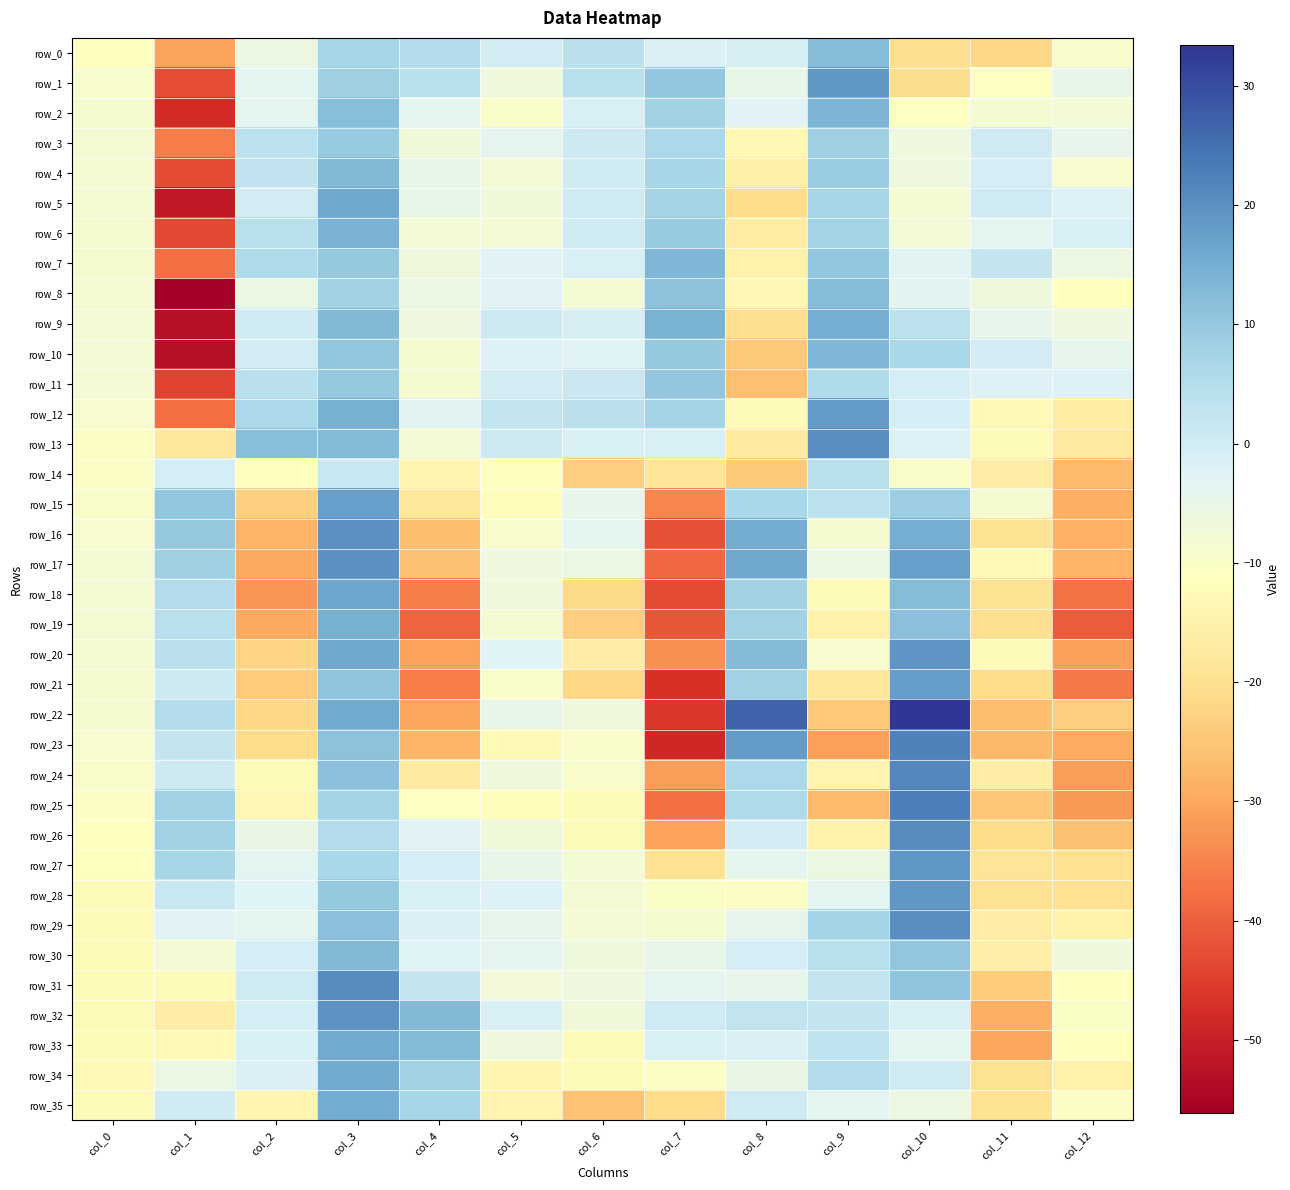

At which label is row_35 closest to -5?

col_10